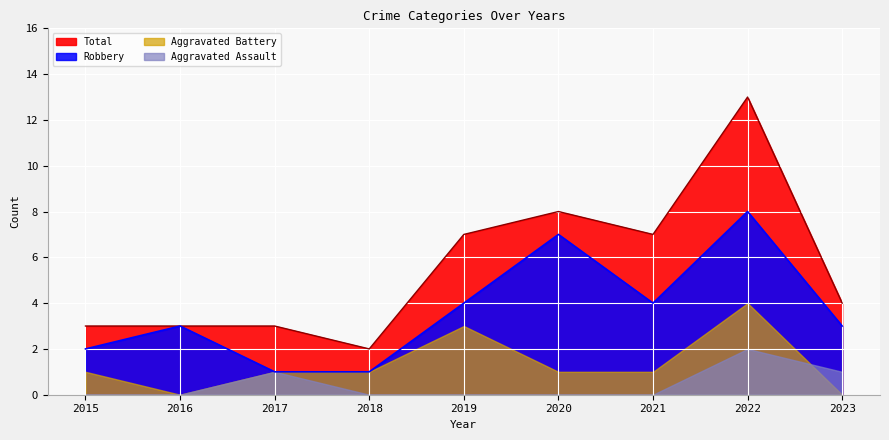

True or false: Robbery and Total intersect in this chart.

False